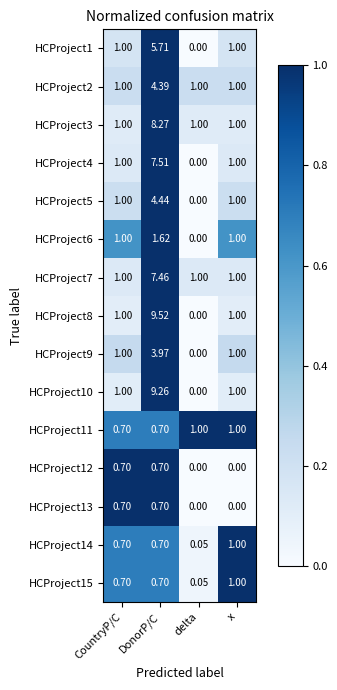

Which series has the largest total across all categories?

HCProject8